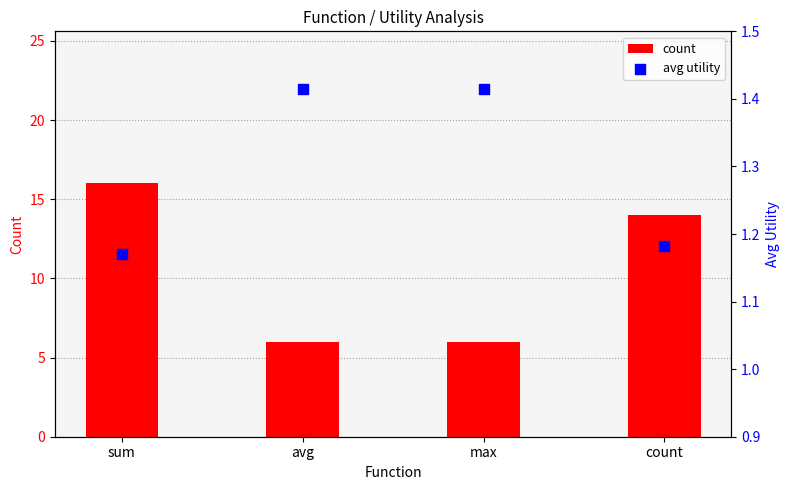

Which series reaches the maximum Y coordinate?

count